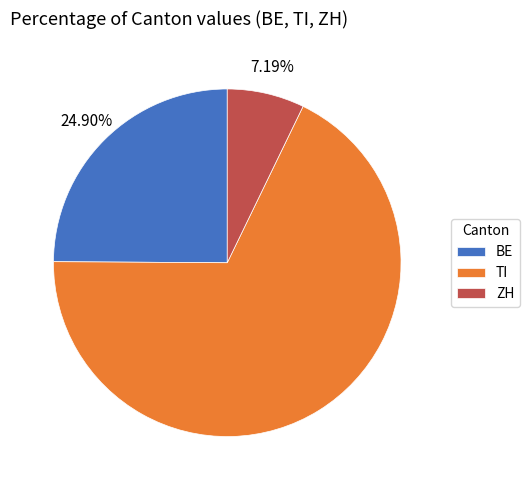

Which has a higher value, BE or TI?

TI